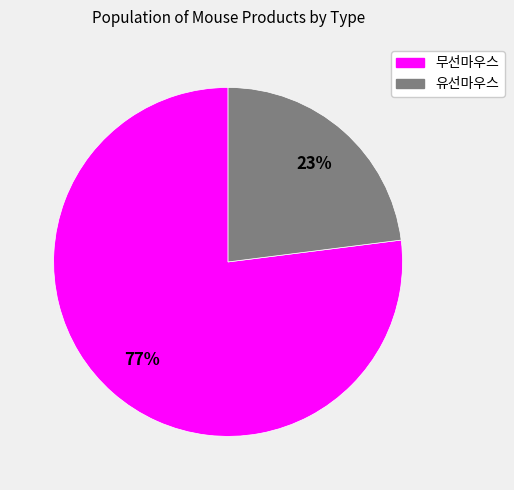

Which category has the biggest portion of the pie?

무선마우스